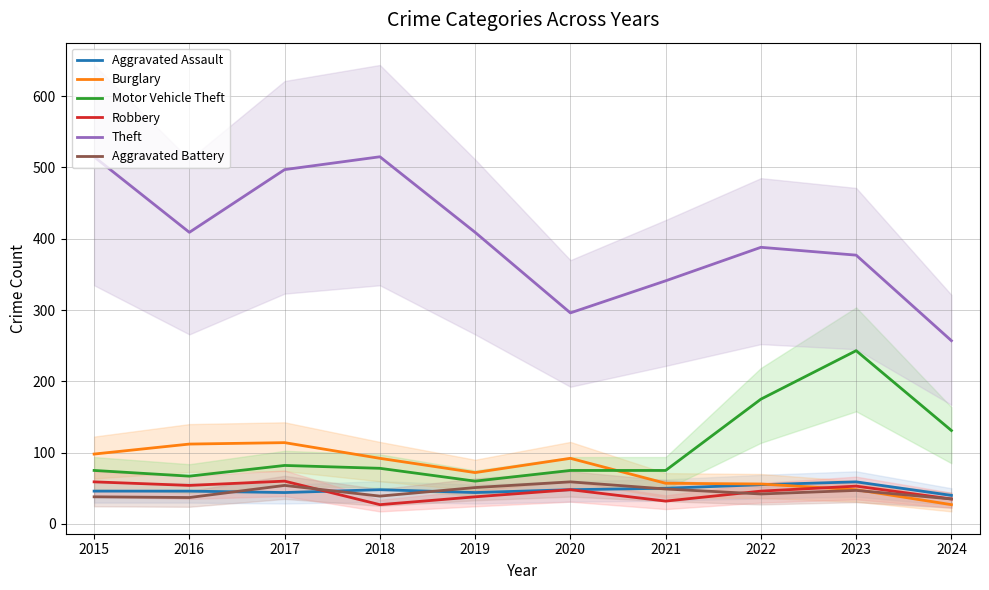

The Aggravated Battery series shows 79 at 2017. True or false?

False